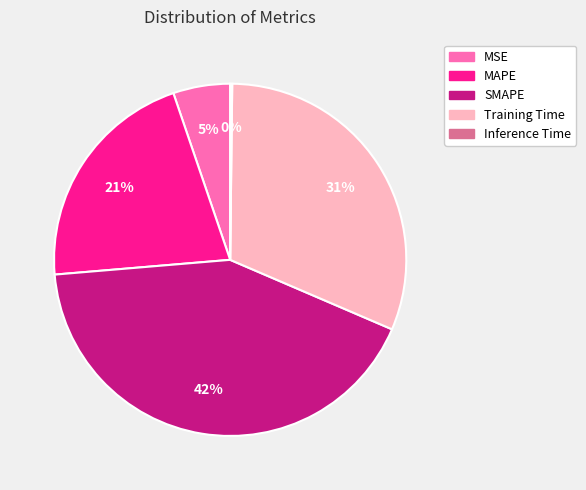

Is it true that SMAPE is 57% of the pie?

False